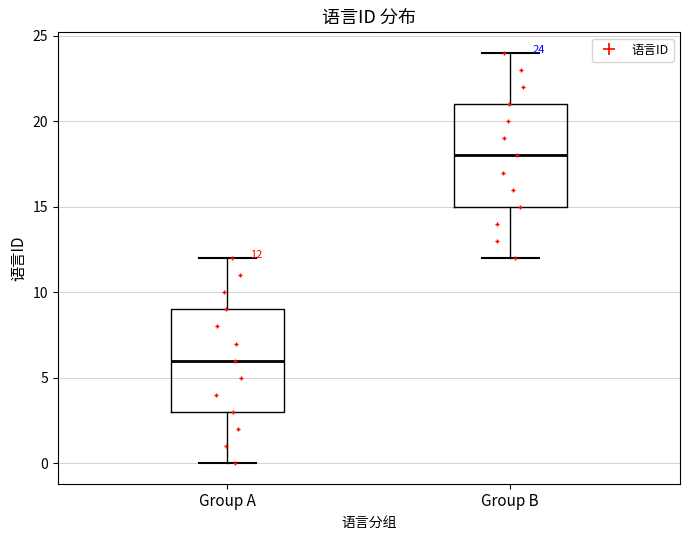

Which box has the lowest median line?

Group A